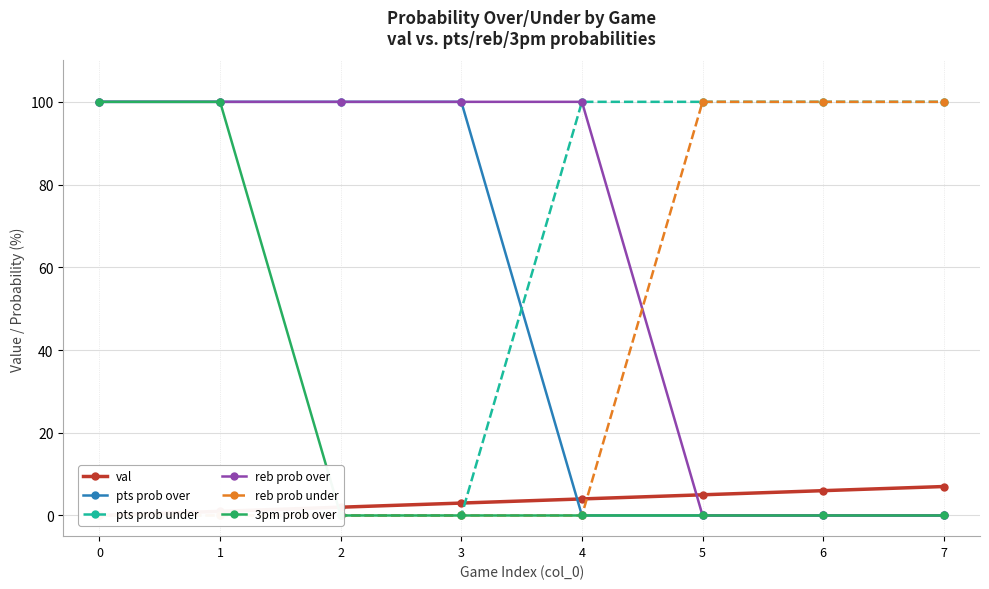

Which series changed the most between 1 and 4?

pts prob over